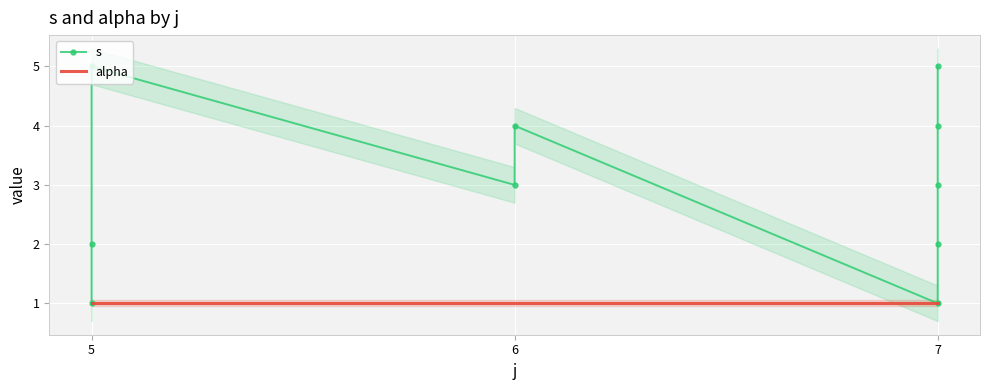

How many lines are shown in the chart?

2